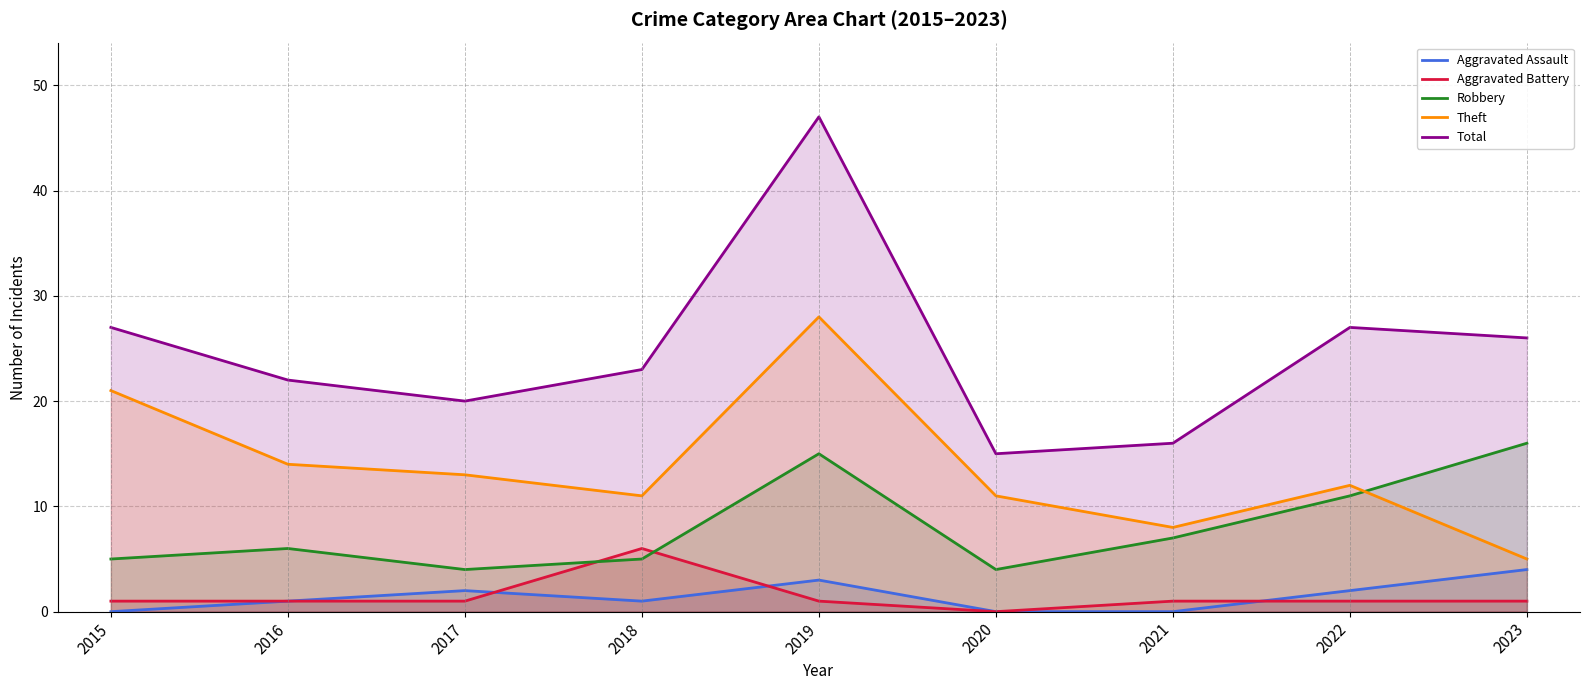

In Aggravated Assault, how many points are higher than both neighbors (excluding endpoints)?

2